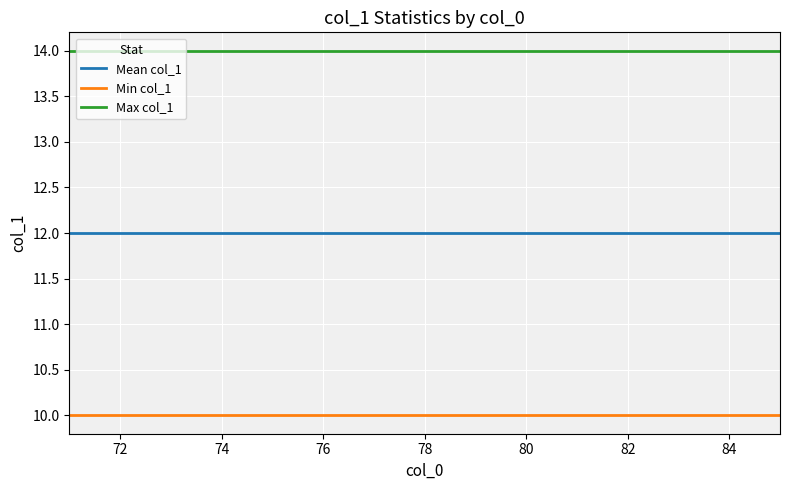

What is the maximum value shown in the chart?

14